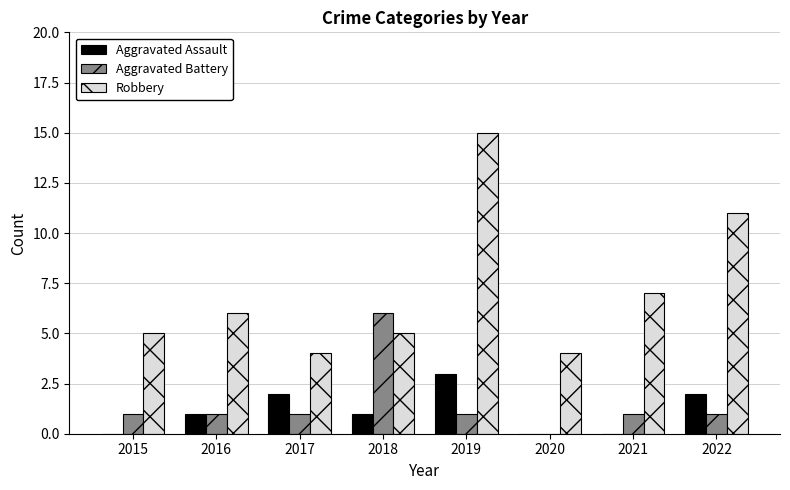

What is the approximate value of Robbery at 2019?

15